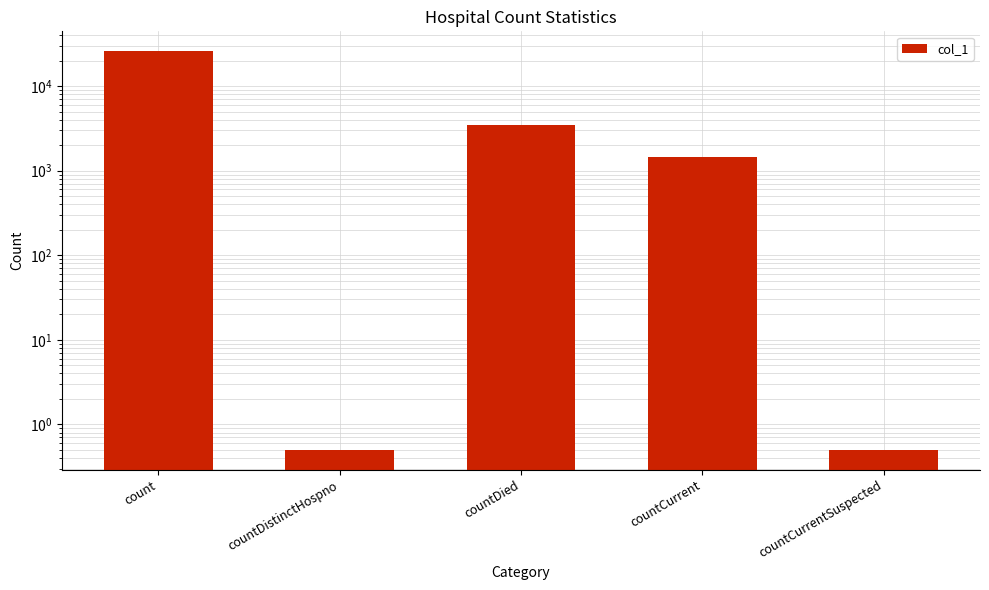

Does the chart contain stacked bars?

No